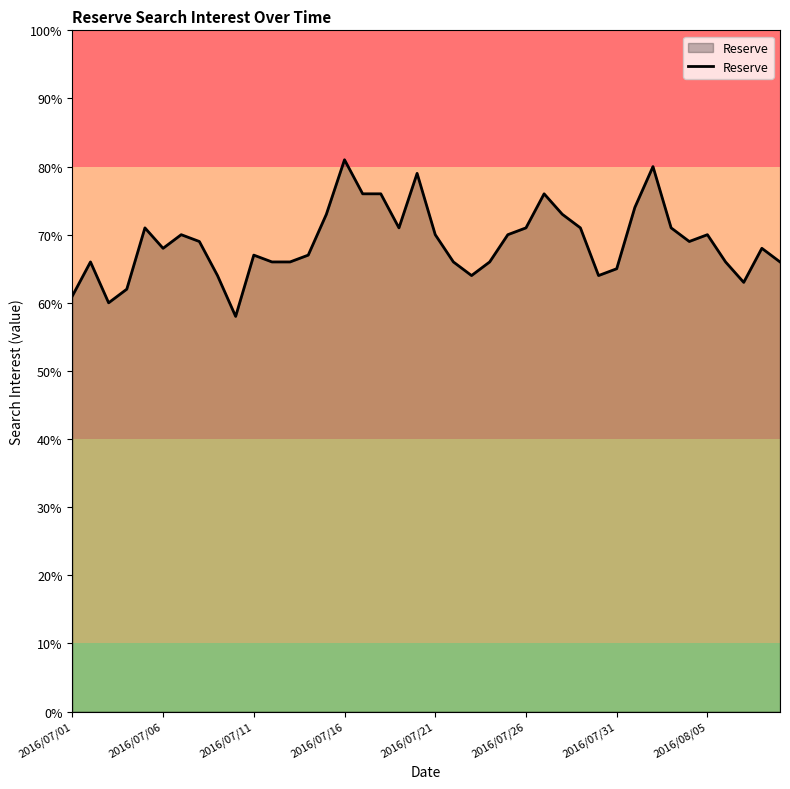

What is the minimum value shown in the chart?

58